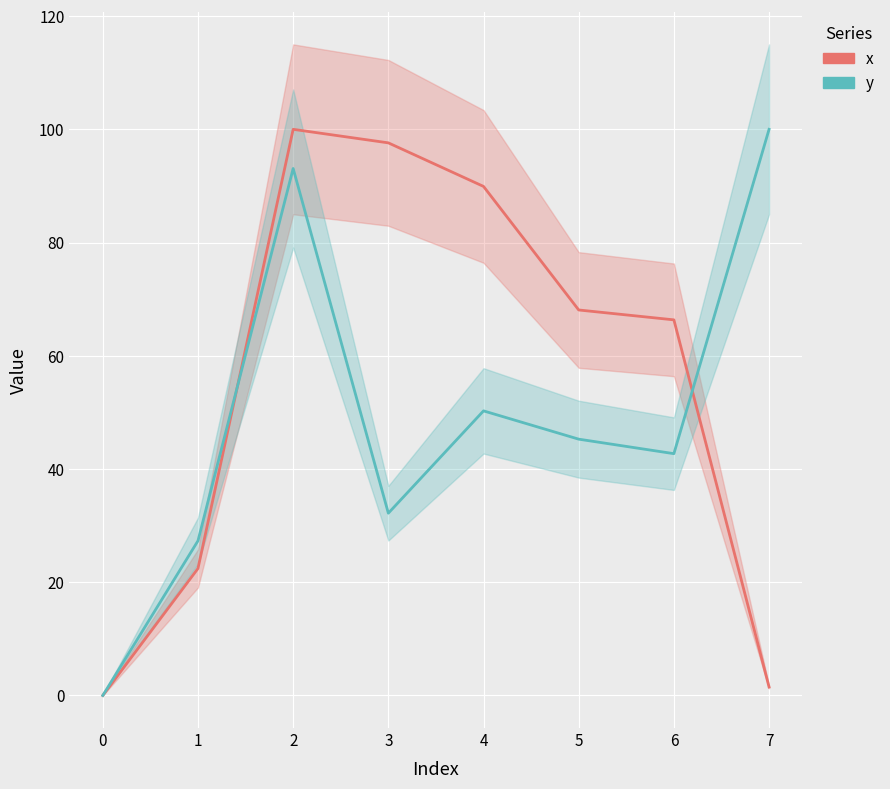

Rank the series by their maximum value, from lowest to highest.

x, y